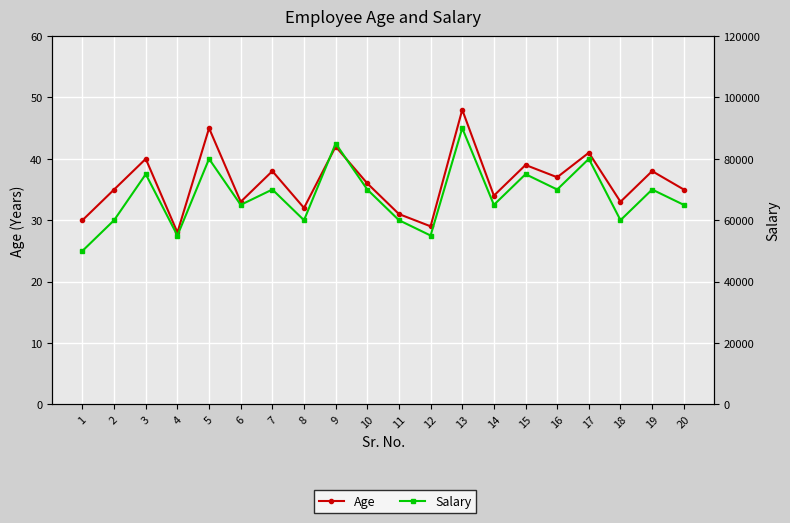

What is the value of the Age point at the 2nd from the left?

35